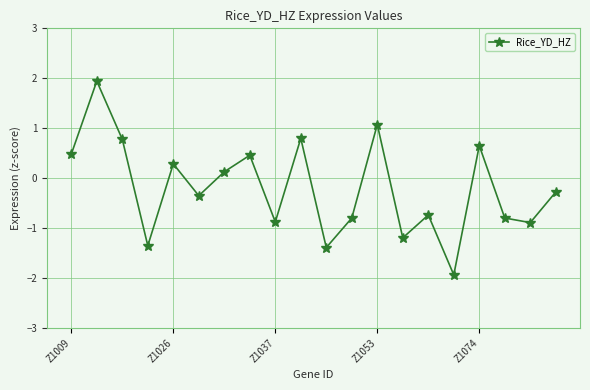

What is the smallest value displayed?

-1.9